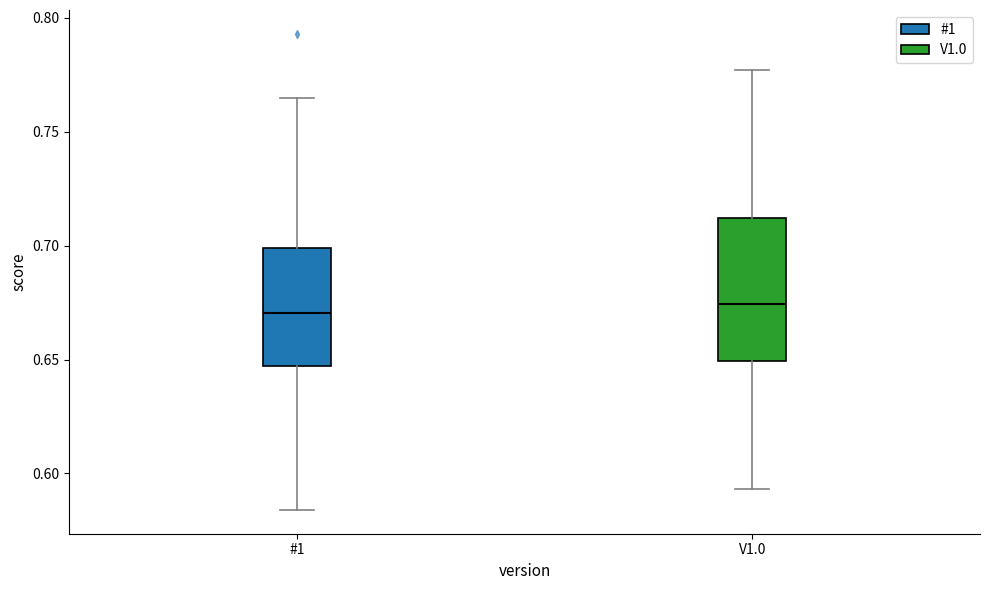

Comparing the boxes themselves (not the whiskers), which one is the tallest?

V1.0